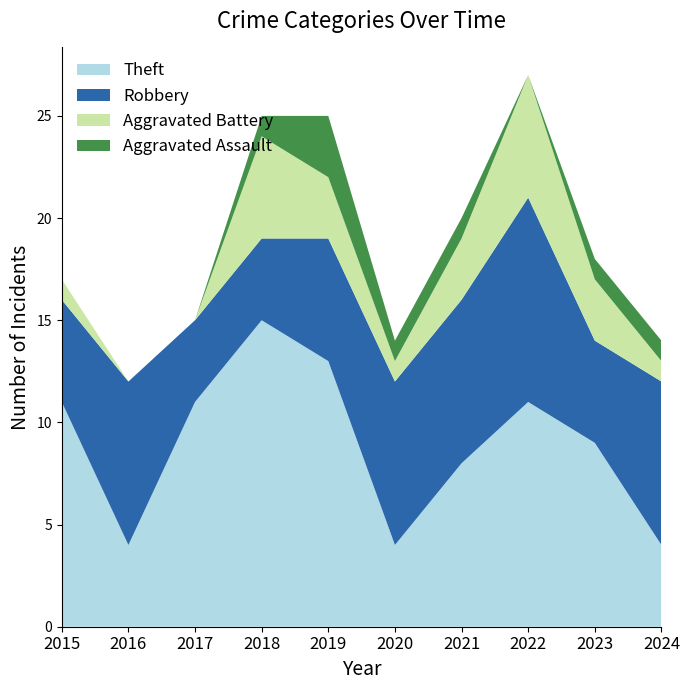

Reading right to left, what are all the values shown in this chart?

Theft: 2024=4	2023=9	2022=11	2021=8	2020=4	2019=13	2018=15	2017=11	2016=4	2015=11
Robbery: 2024=8	2023=5	2022=10	2021=8	2020=8	2019=6	2018=4	2017=4	2016=8	2015=5
Aggravated Battery: 2024=1	2023=3	2022=6	2021=3	2020=1	2019=3	2018=5	2017=0	2016=0	2015=1
Aggravated Assault: 2024=1	2023=1	2022=0	2021=1	2020=1	2019=3	2018=1	2017=0	2016=0	2015=0